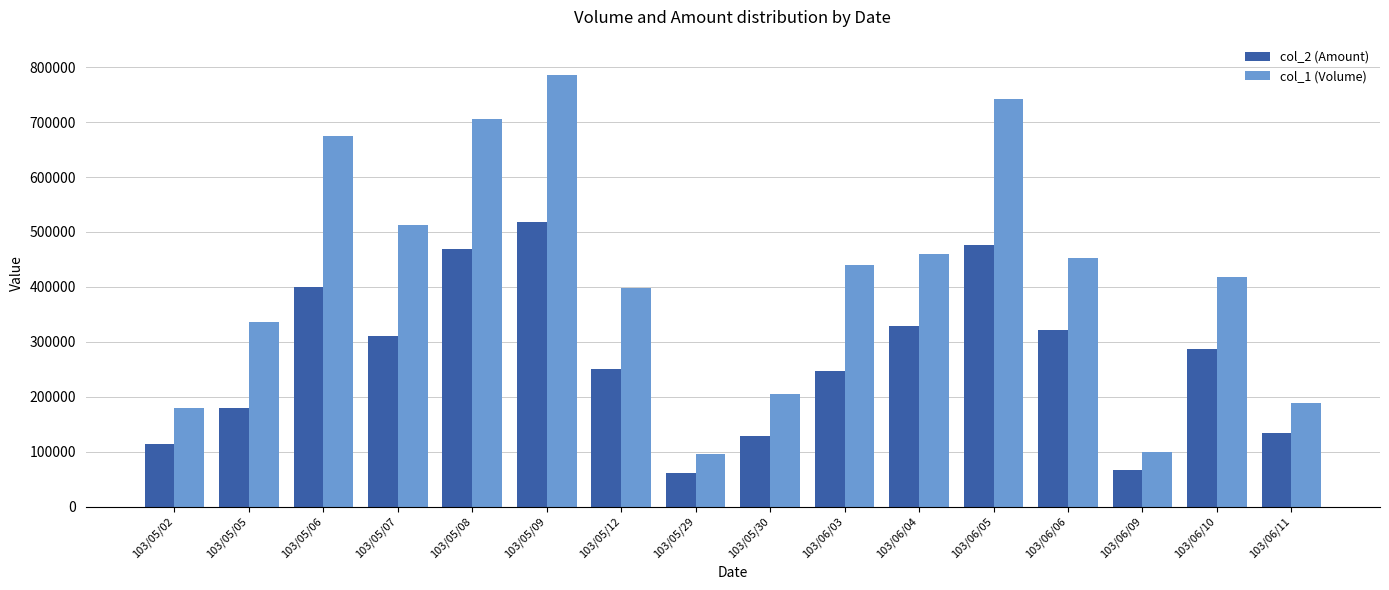

What is the difference between the col_2 (Amount) values at 103/06/03 and 103/06/11?

112520